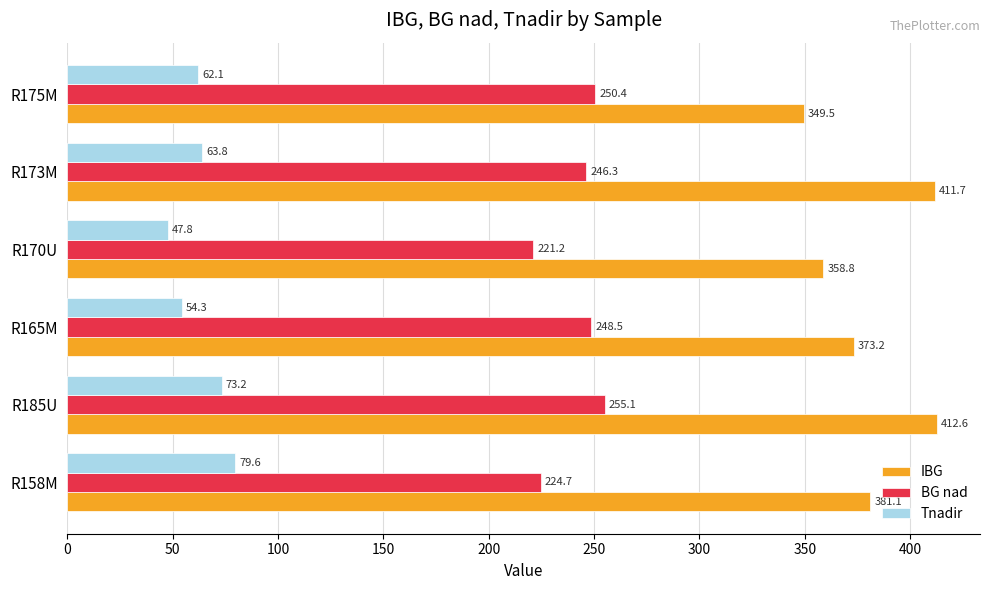

Count the number of data series in this chart.

3